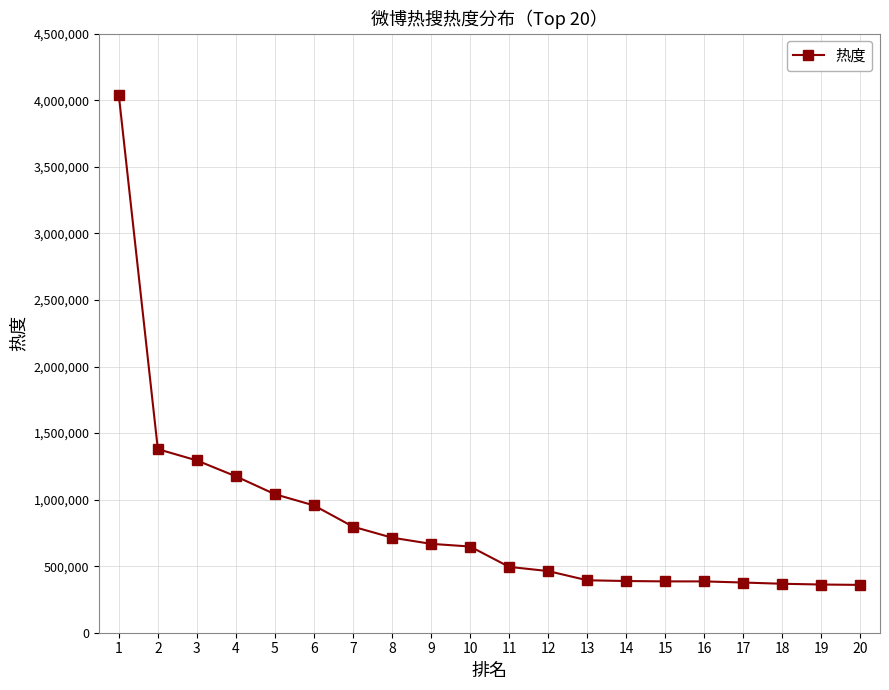

The value at 6 is 410718. True or false?

False